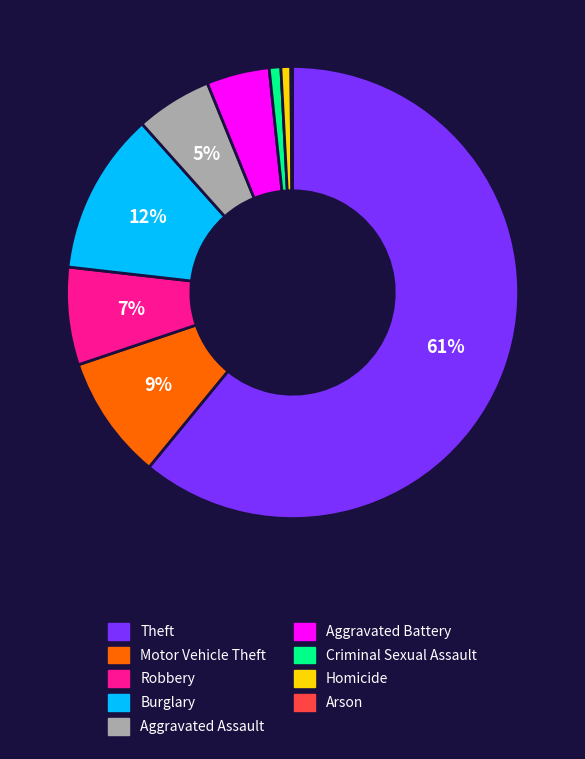

Which has a higher value, Homicide or Burglary?

Burglary